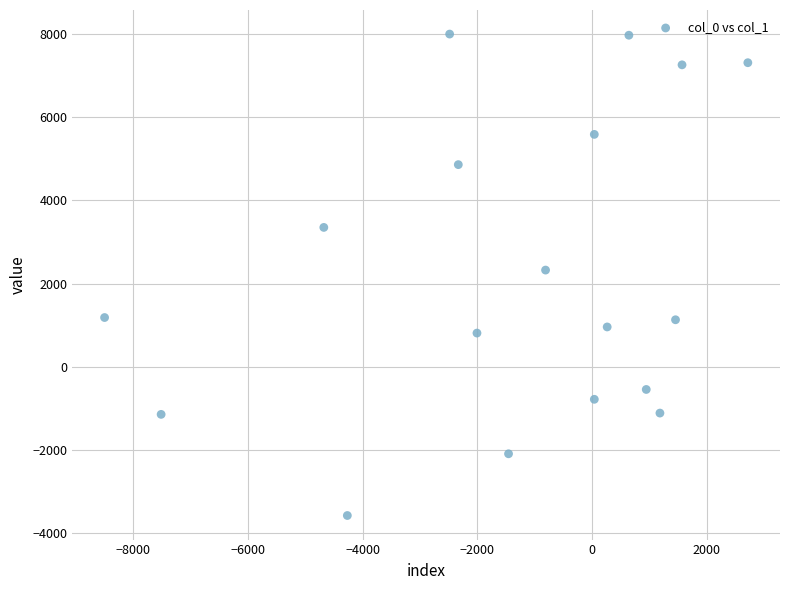

What is the range of Y values (max minus min)?

11579.3